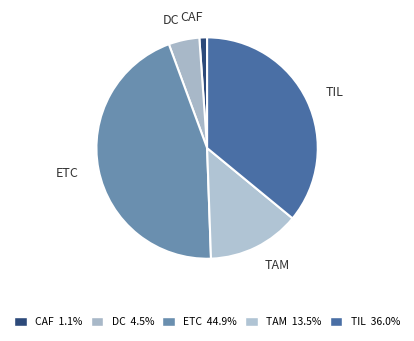

Does ETC represent more than half of the total?

No